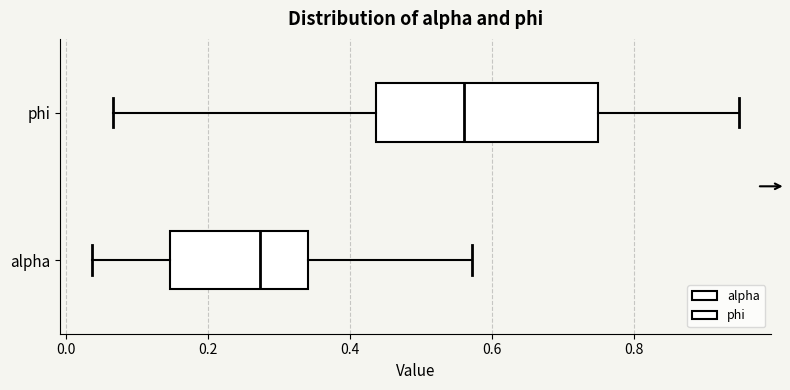

Where is the left edge of the box for alpha on the x-axis? The values are not printed on the chart, so give them approximately, as read against the axis.

0.14